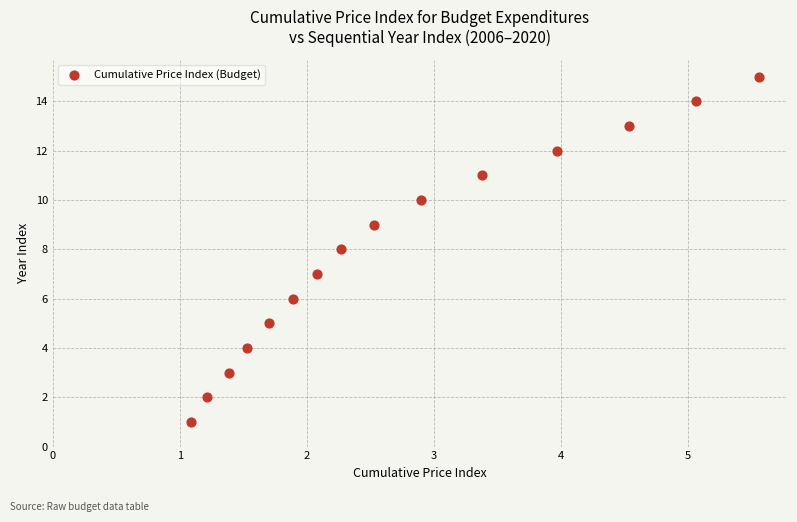

What is the range of Y values (max minus min)?

14